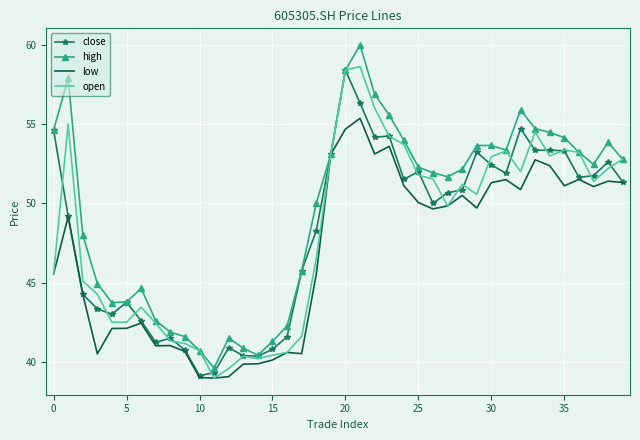

What is the highest value of the low series?

55.4